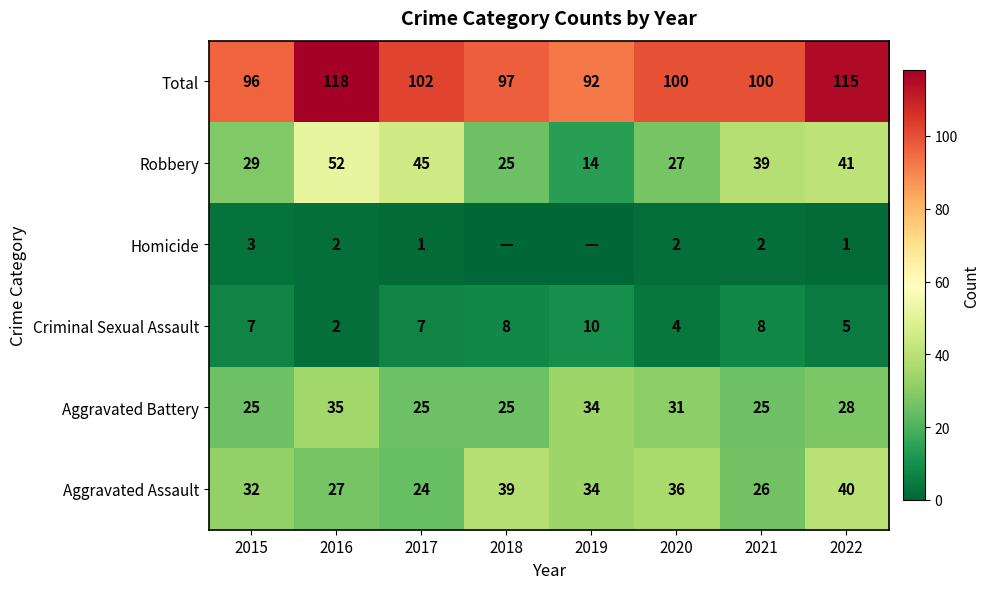

What is the sum of all Criminal Sexual Assault values?

51